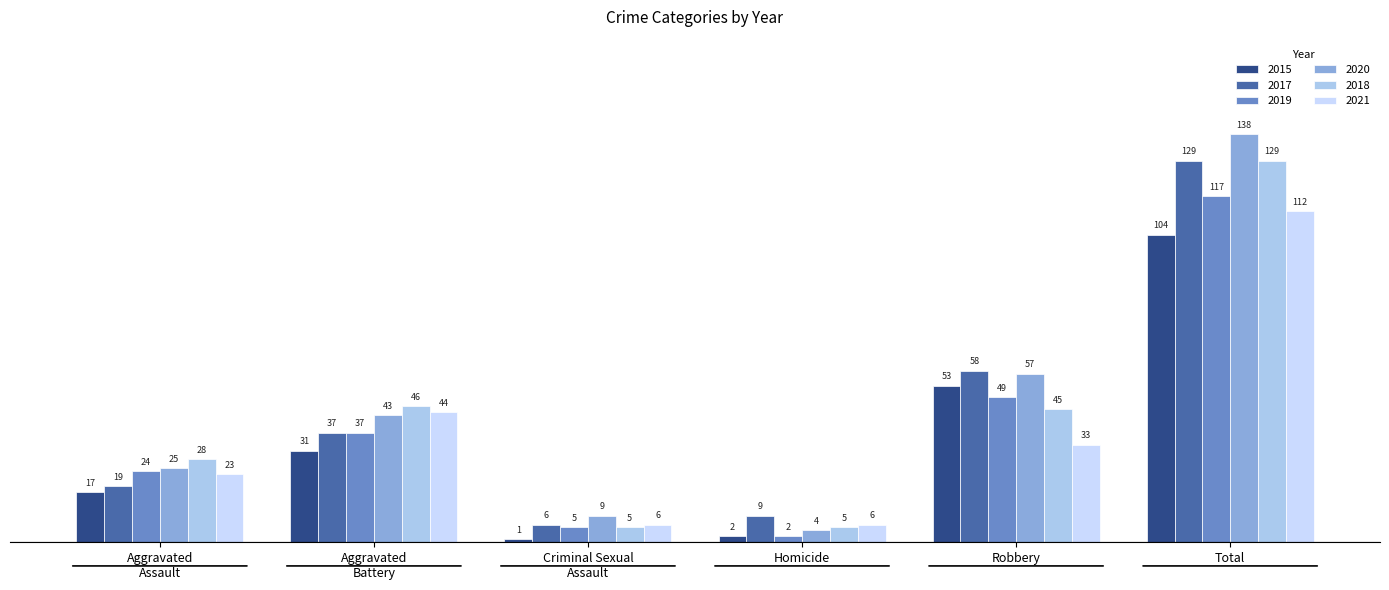

At which category is the sum across all series the highest?

Total